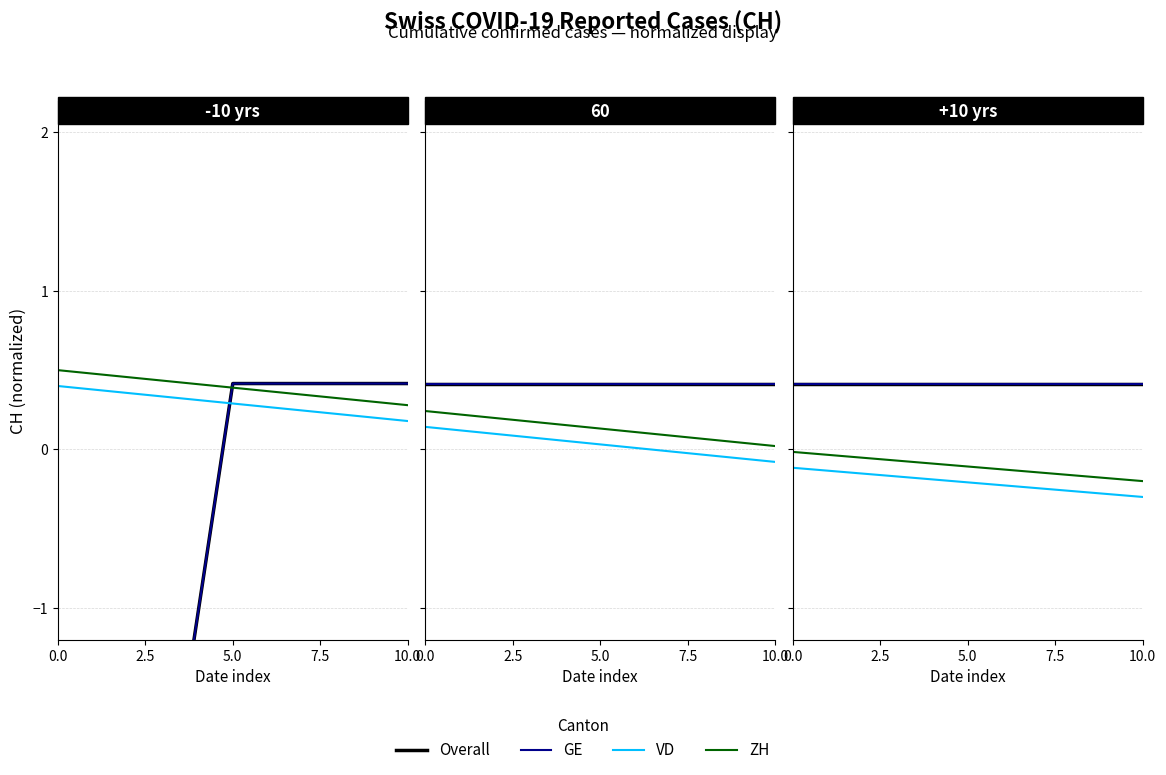

What are all the series names shown in the legend?

Overall, GE, VD, ZH